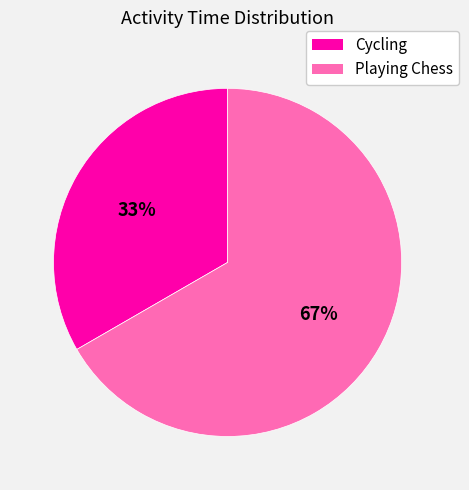

How many slices are in this pie chart?

2